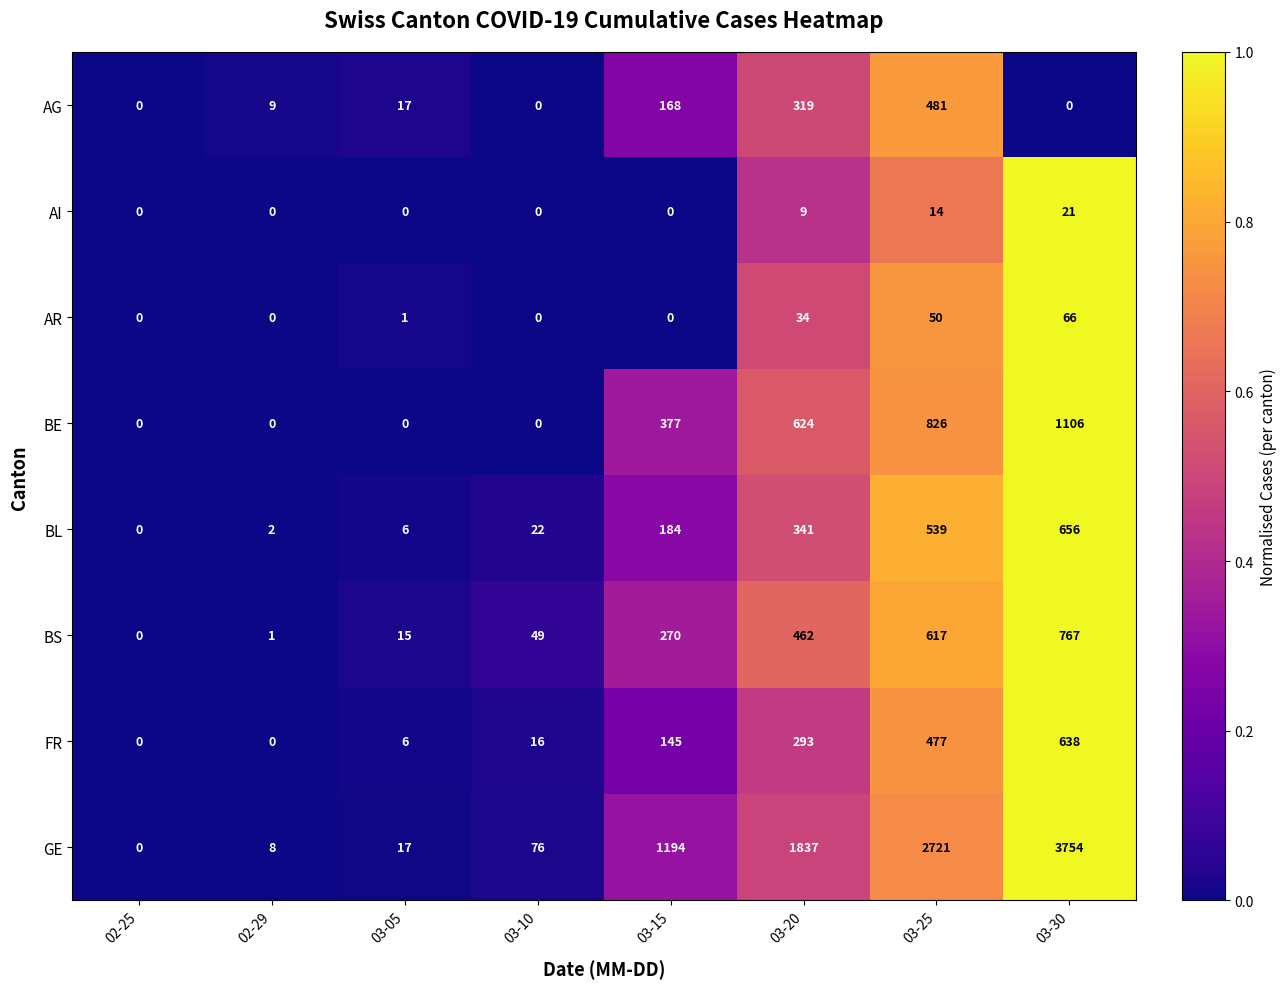

Which series changed the most between 03-20 and 03-30?

GE